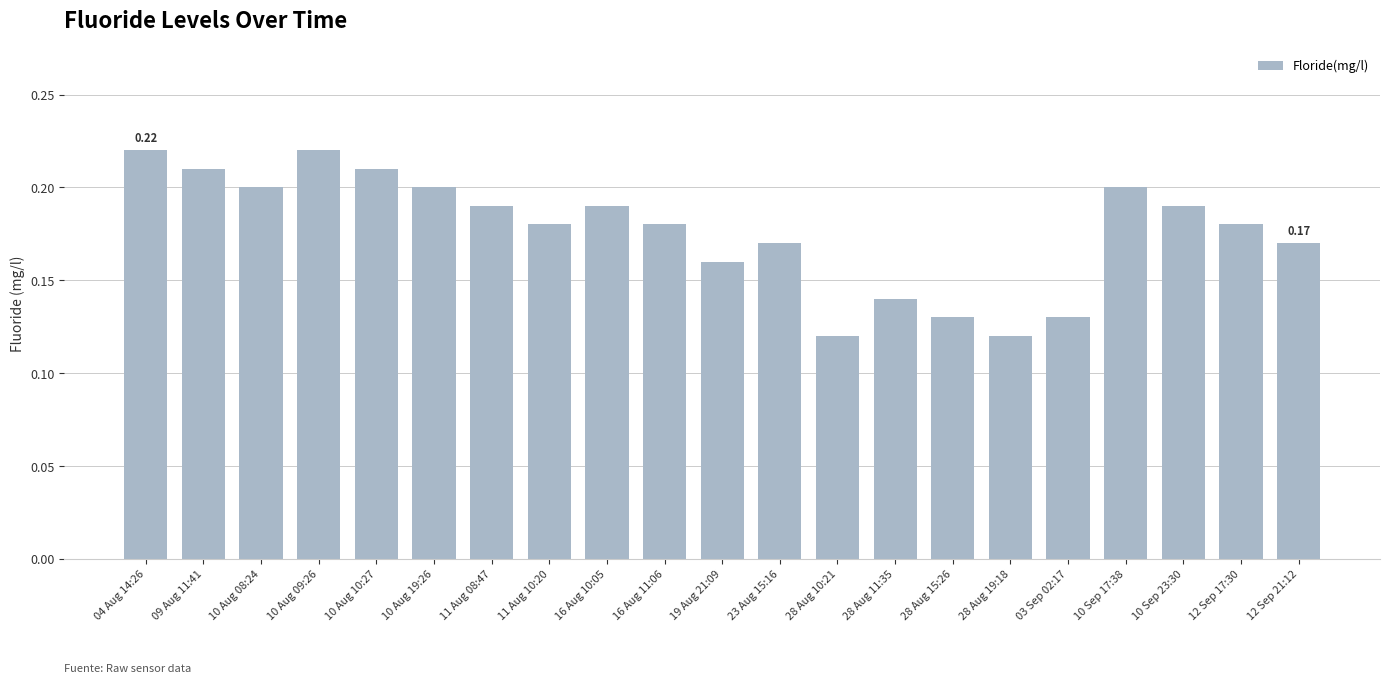

What is the label of the 18th bar from the left?

10 Sep 17:38